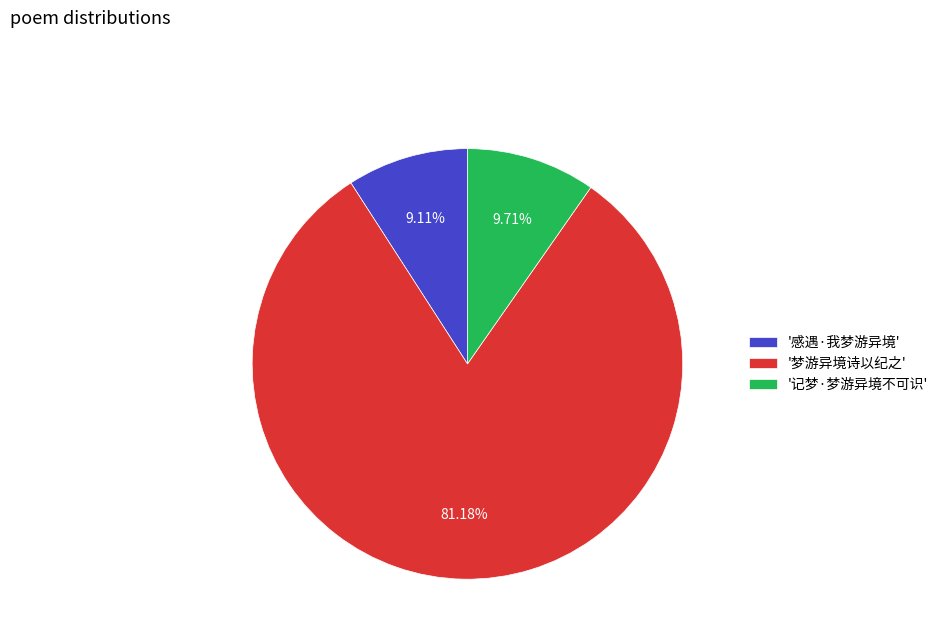

Rank the categories by value from highest to lowest.

'梦游异境诗以纪之', '记梦·梦游异境不可识', '感遇·我梦游异境'